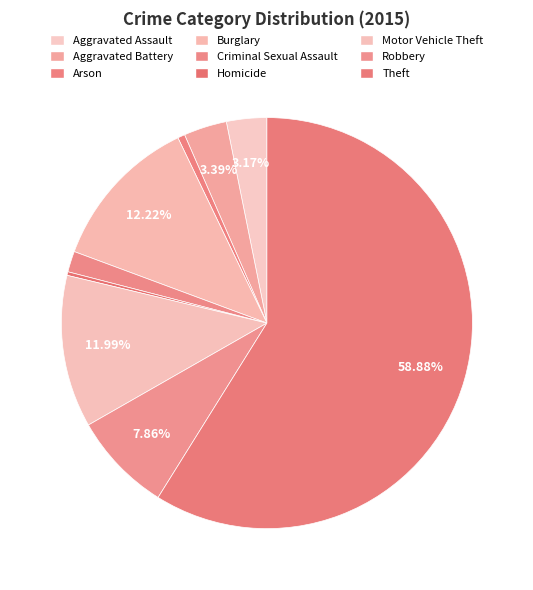

To the nearest percent, what is the combined percentage of Homicide and Burglary?

12%